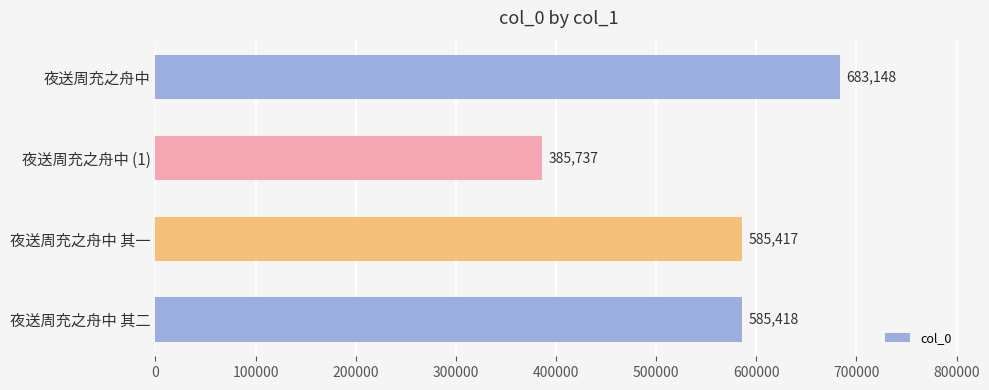

Is it true that the value at 夜送周充之舟中 其一 is 585417?

True